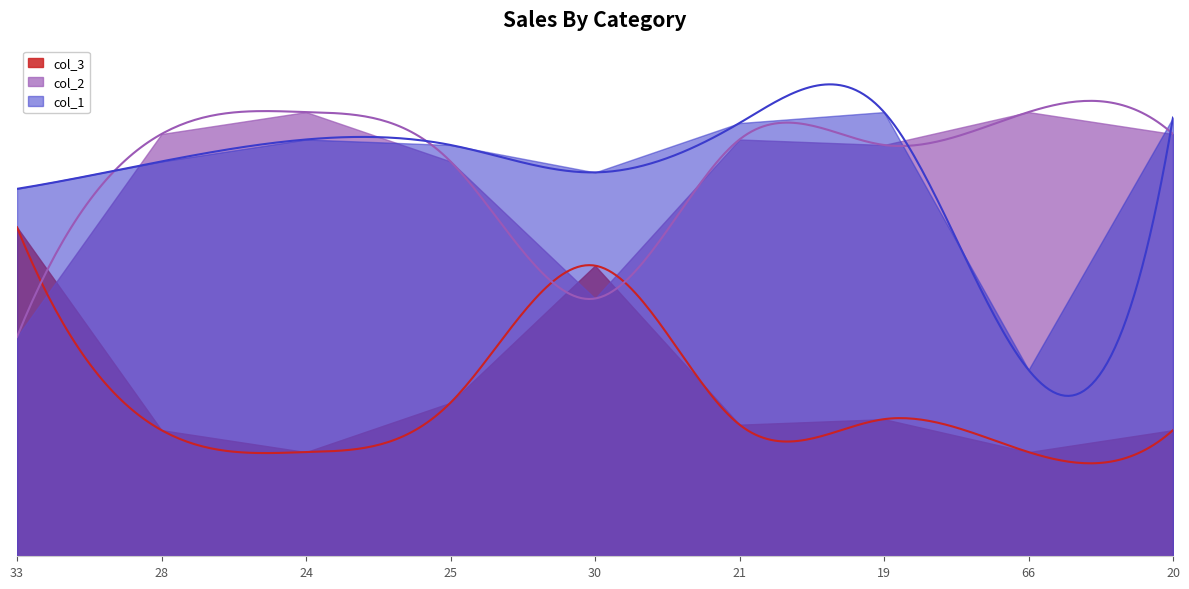

Does the chart have visible grid lines?

No